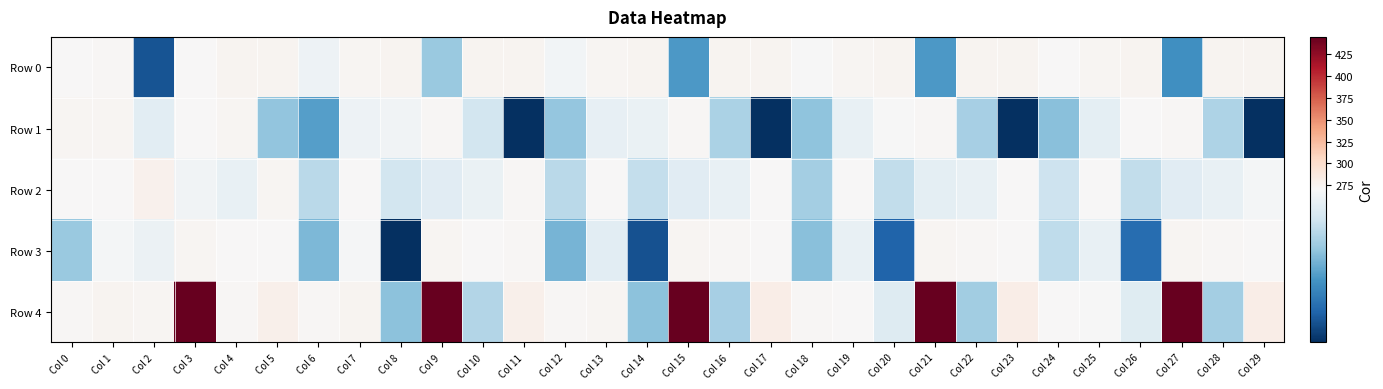

What is the minimum value shown in the chart?

254.9